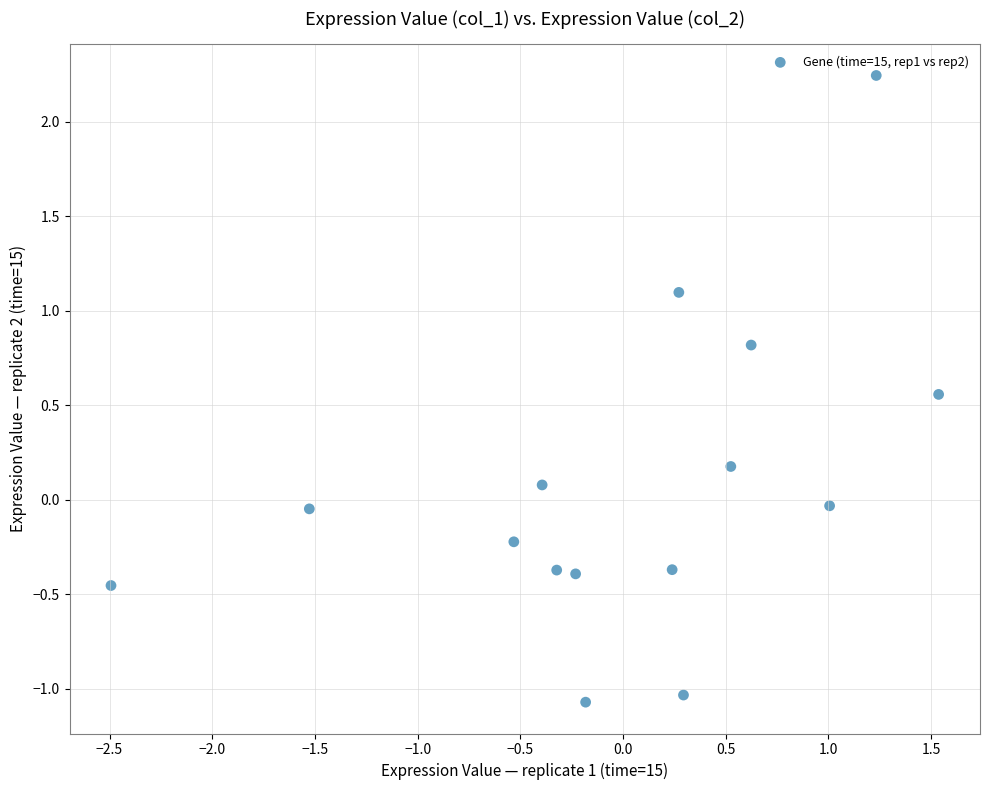

What is the range of Y values (max minus min)?

3.3